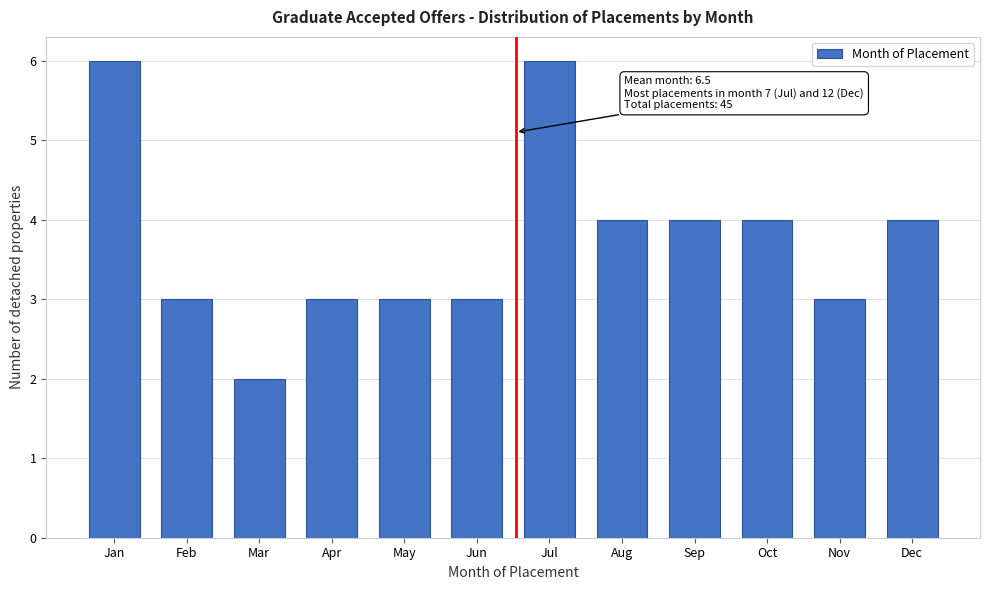

Reading left to right, extract all data points from this chart.

6	3	2	3	3	3	6	4	4	4	3	4